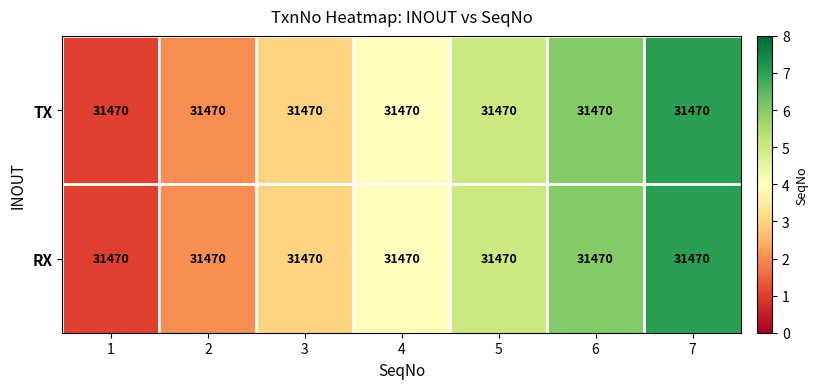

Is it true that RX equals 7 at 7?

True